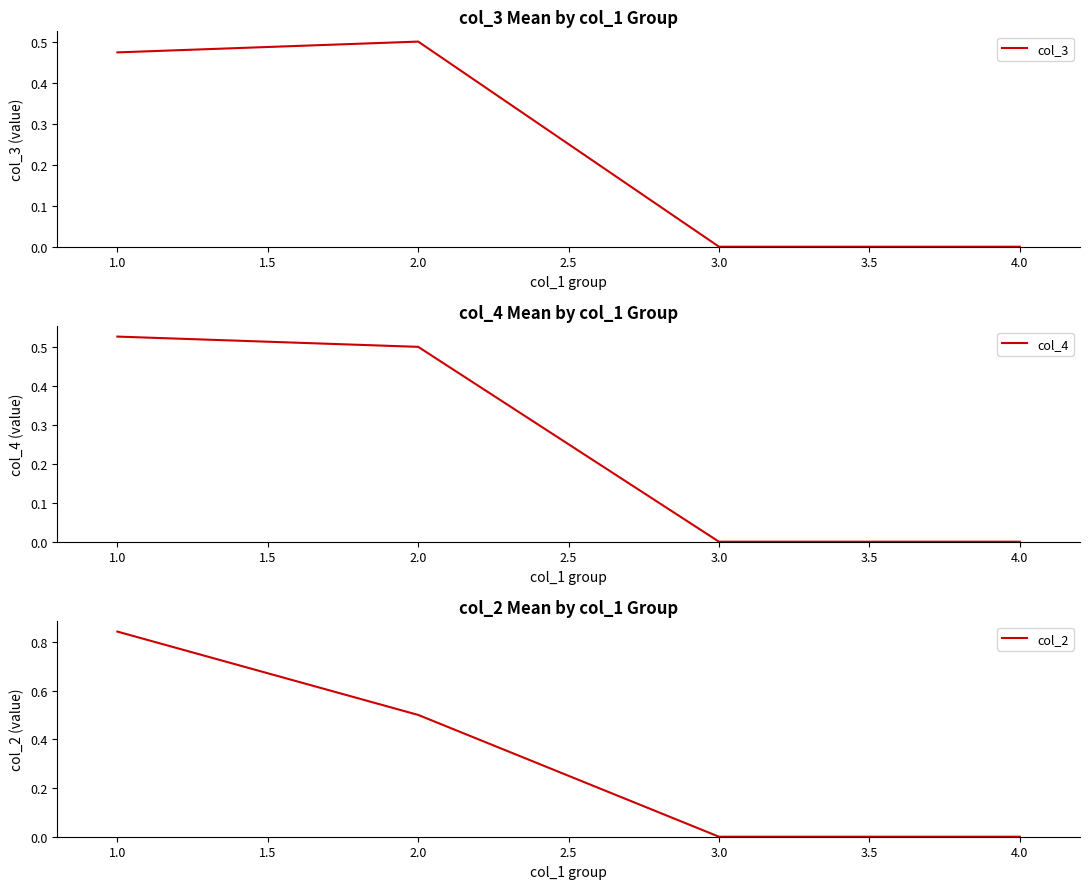

How many data points does each series have?

4